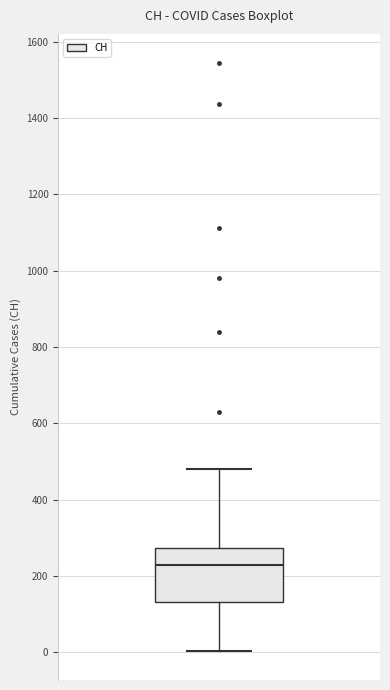

Where does the lower whisker of the box end on the y-axis? The values are not printed on the chart, so give them approximately, as read against the axis.

0